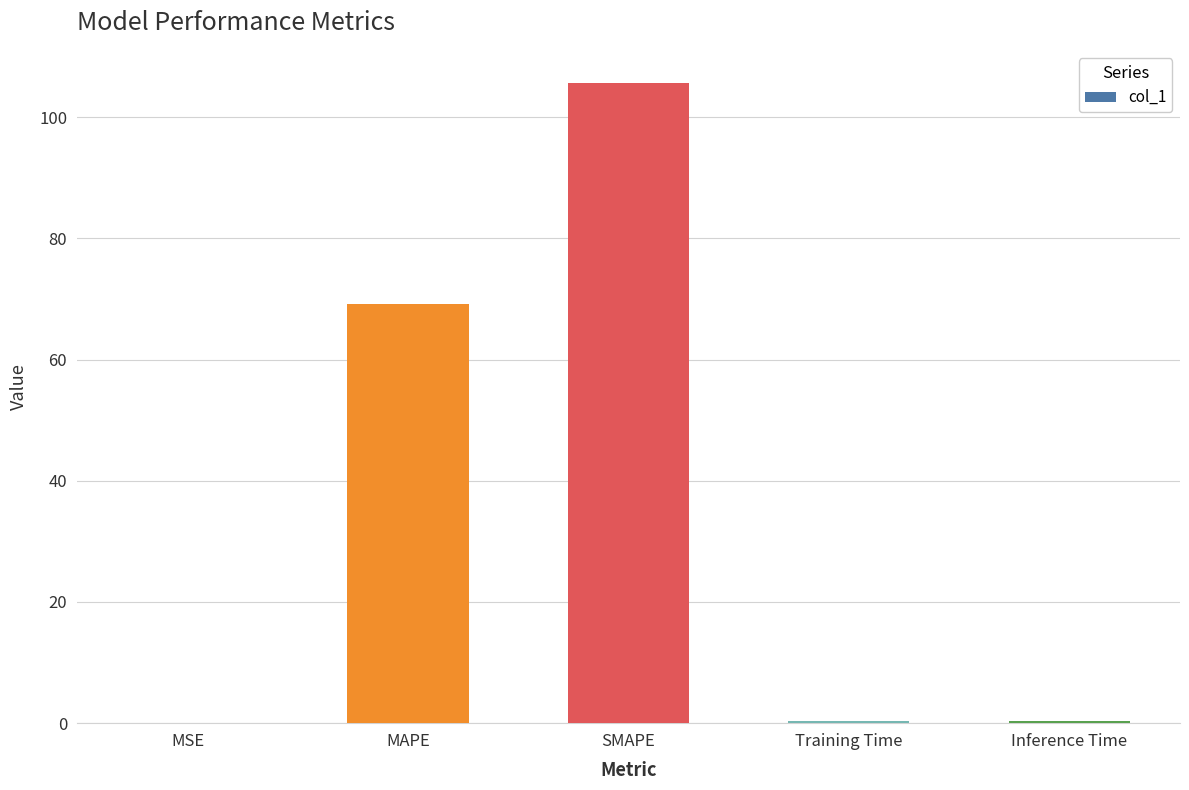

At which category does the chart reach its peak across all series?

SMAPE